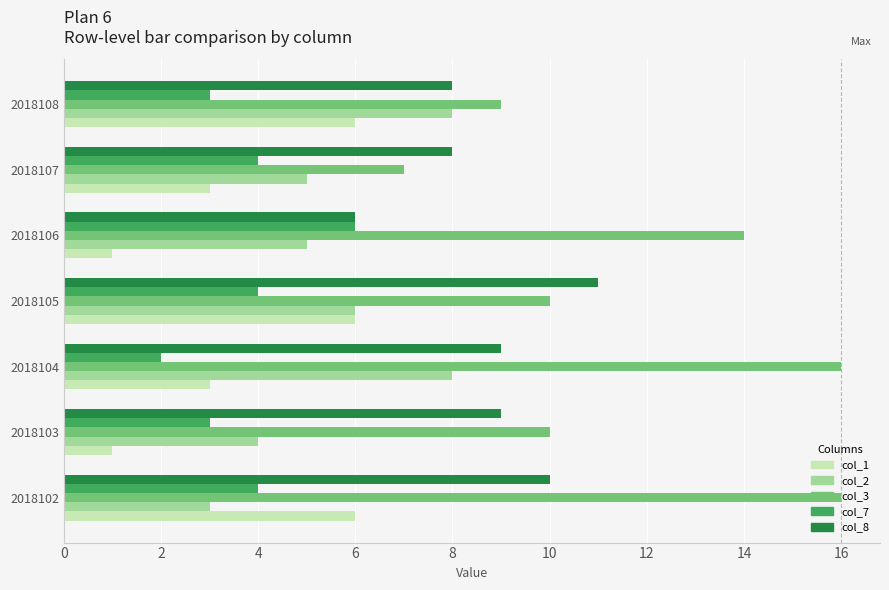

What is the difference between the maximum and minimum values in the col_7 series?

4